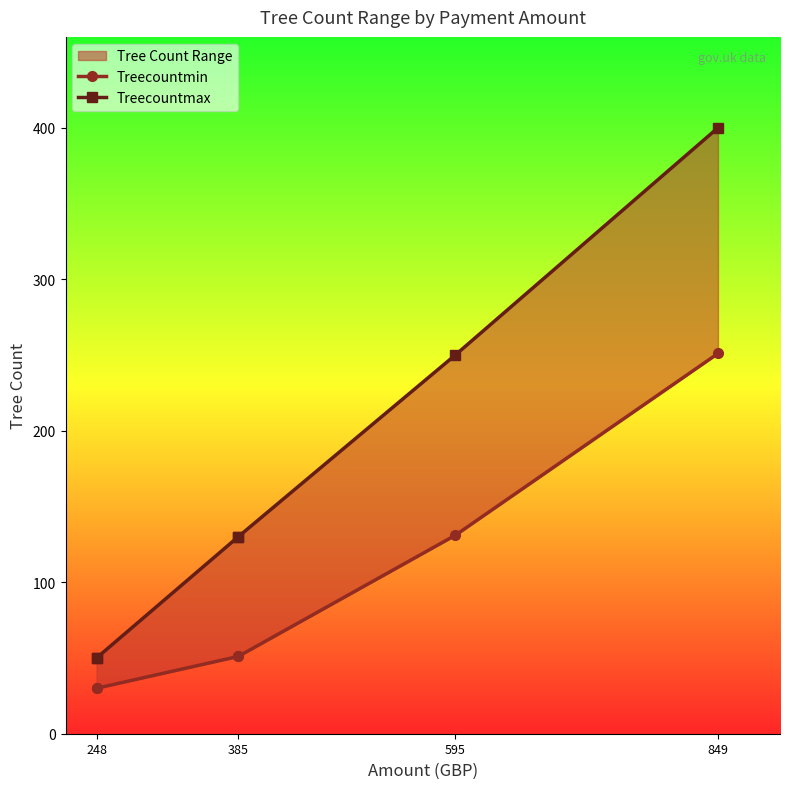

What is the smallest value displayed?

30